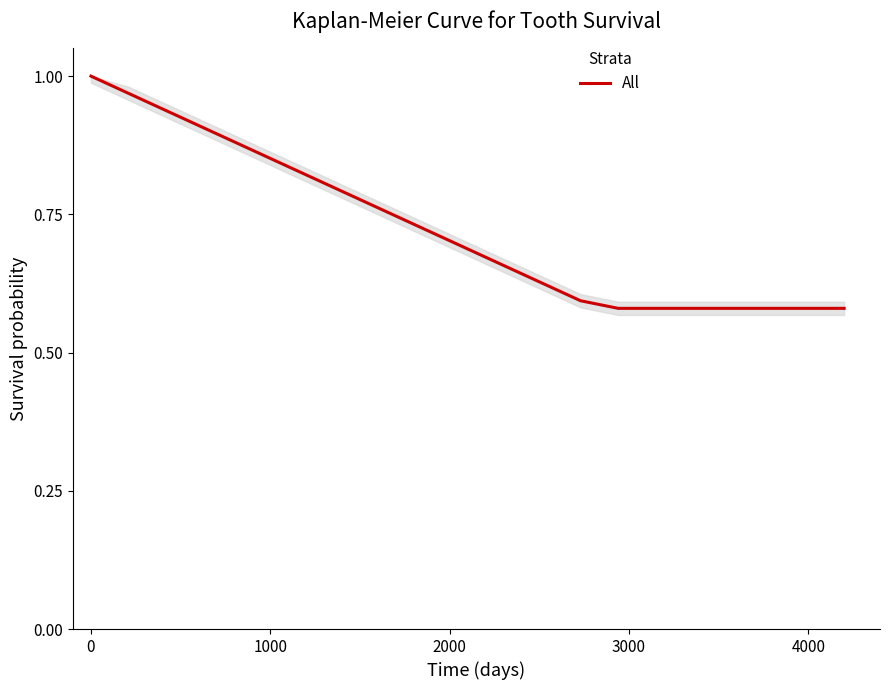

What is the difference between the maximum and minimum values?

0.4